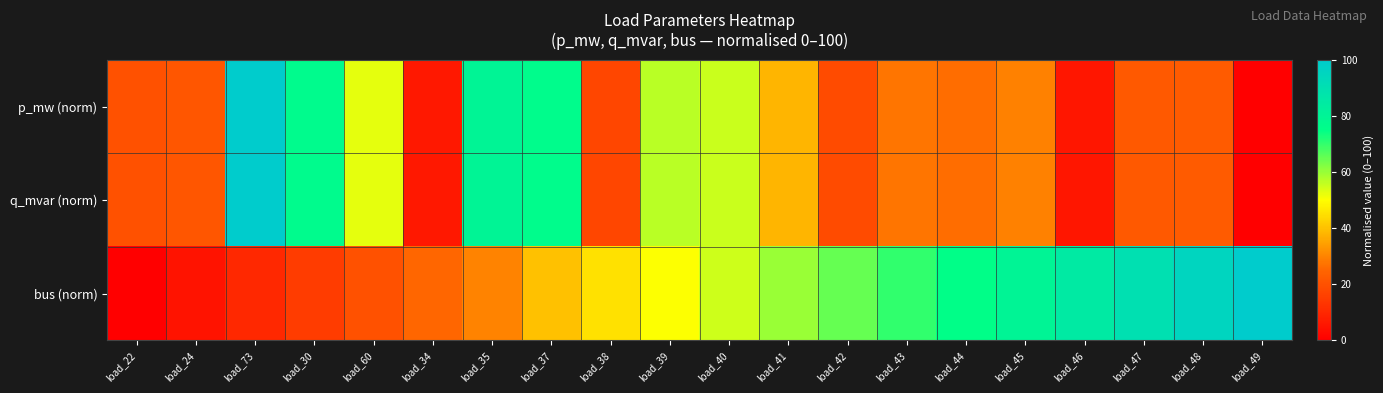

At which category is the sum across all series the highest?

load_73